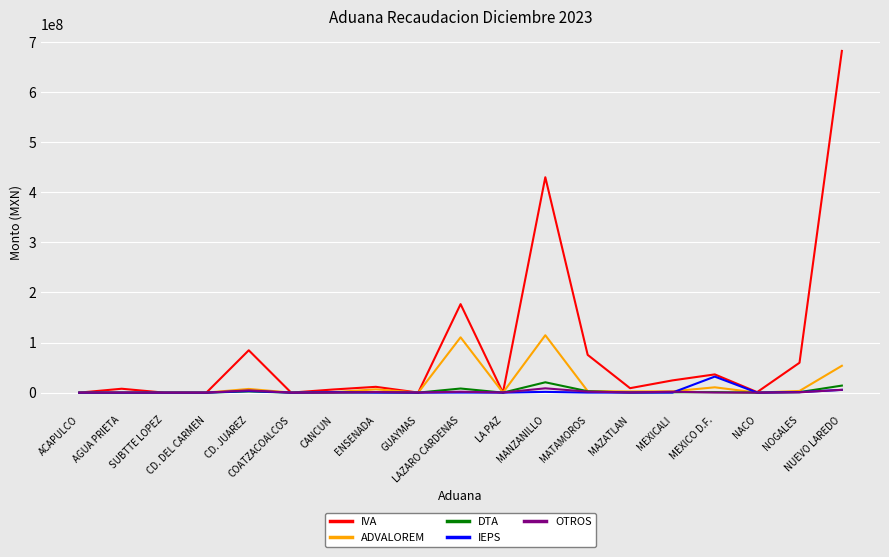

Which series has the largest total across all categories?

IVA